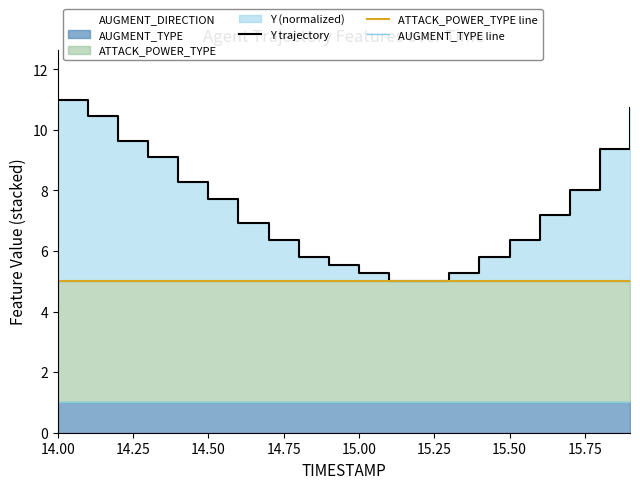

Rank the series at 15.50 from highest to lowest value.

Y trajectory, ATTACK_POWER_TYPE line, AUGMENT_TYPE line